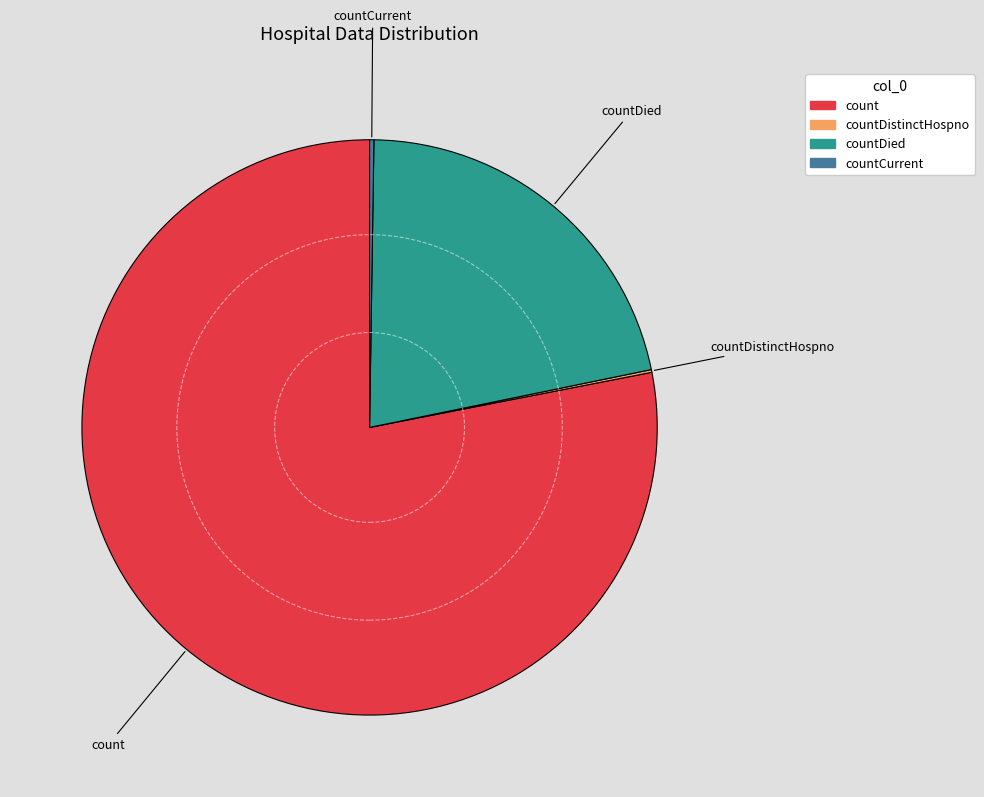

Does any single category account for the majority?

Yes